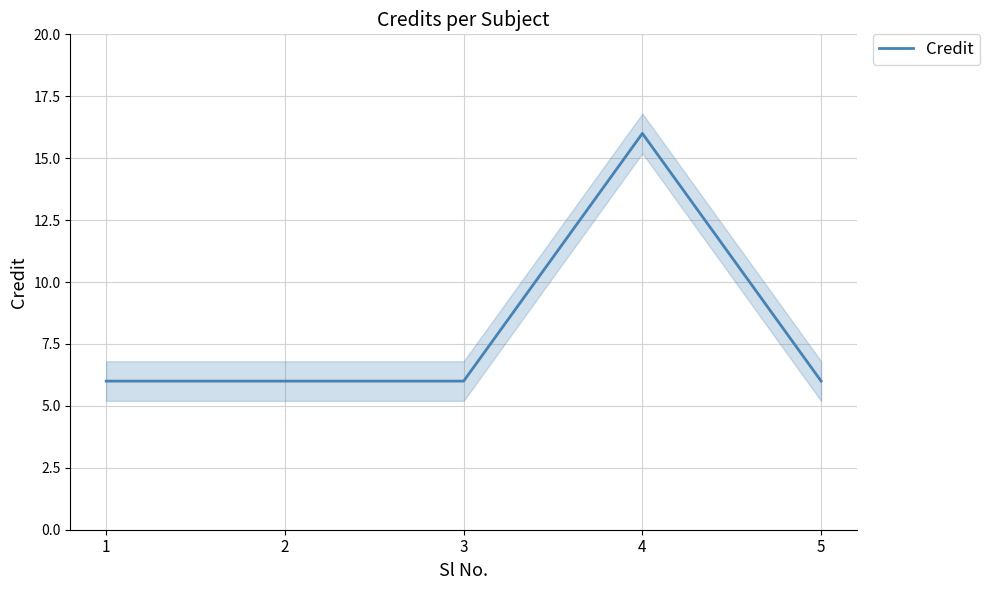

Is it true that the value at 1 is 9?

False